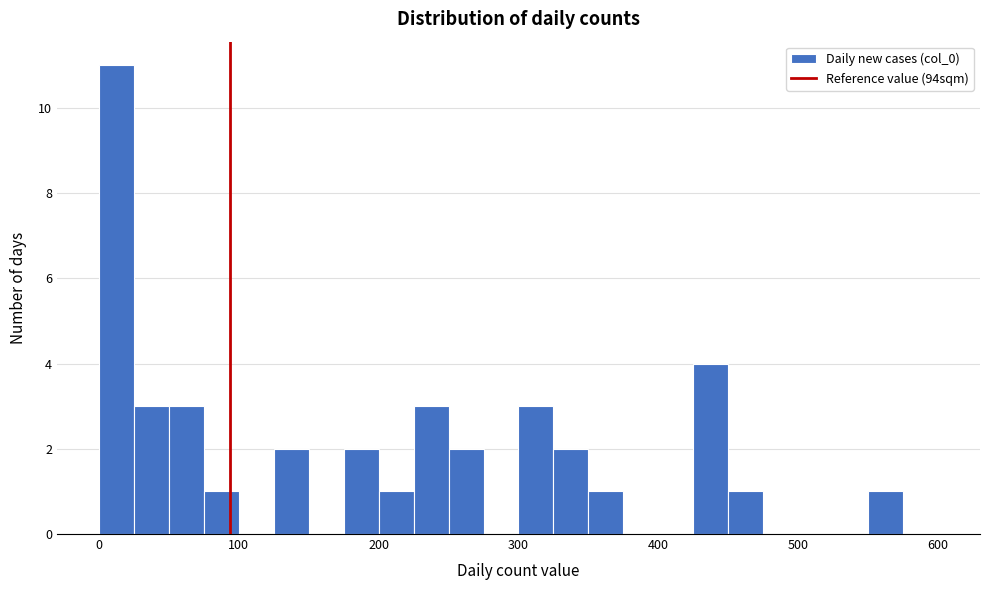

Read against the x-axis, roughly where is the centre of the tallest bar?

10